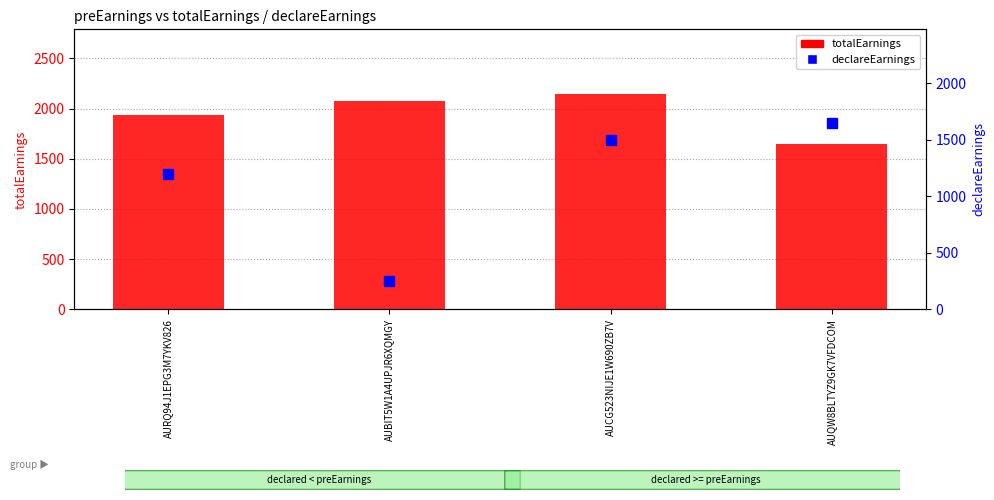

What is the sum of the declareEarnings values at AUCG523NIJE1W690ZB7V and AURQ94J1EPG3M7YKV826?

2700